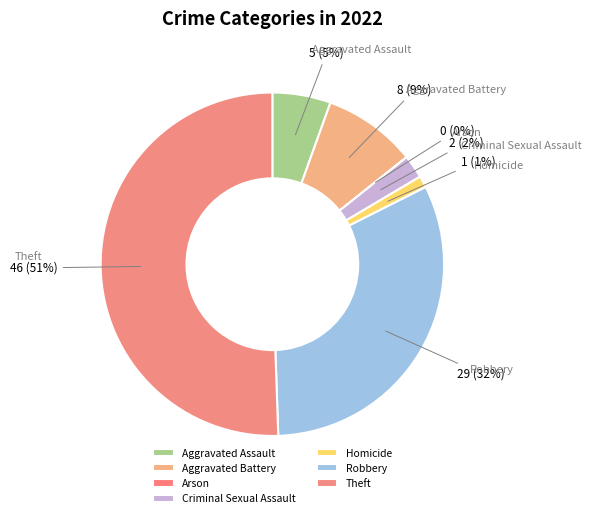

Does Theft account for over 50% of the chart?

Yes